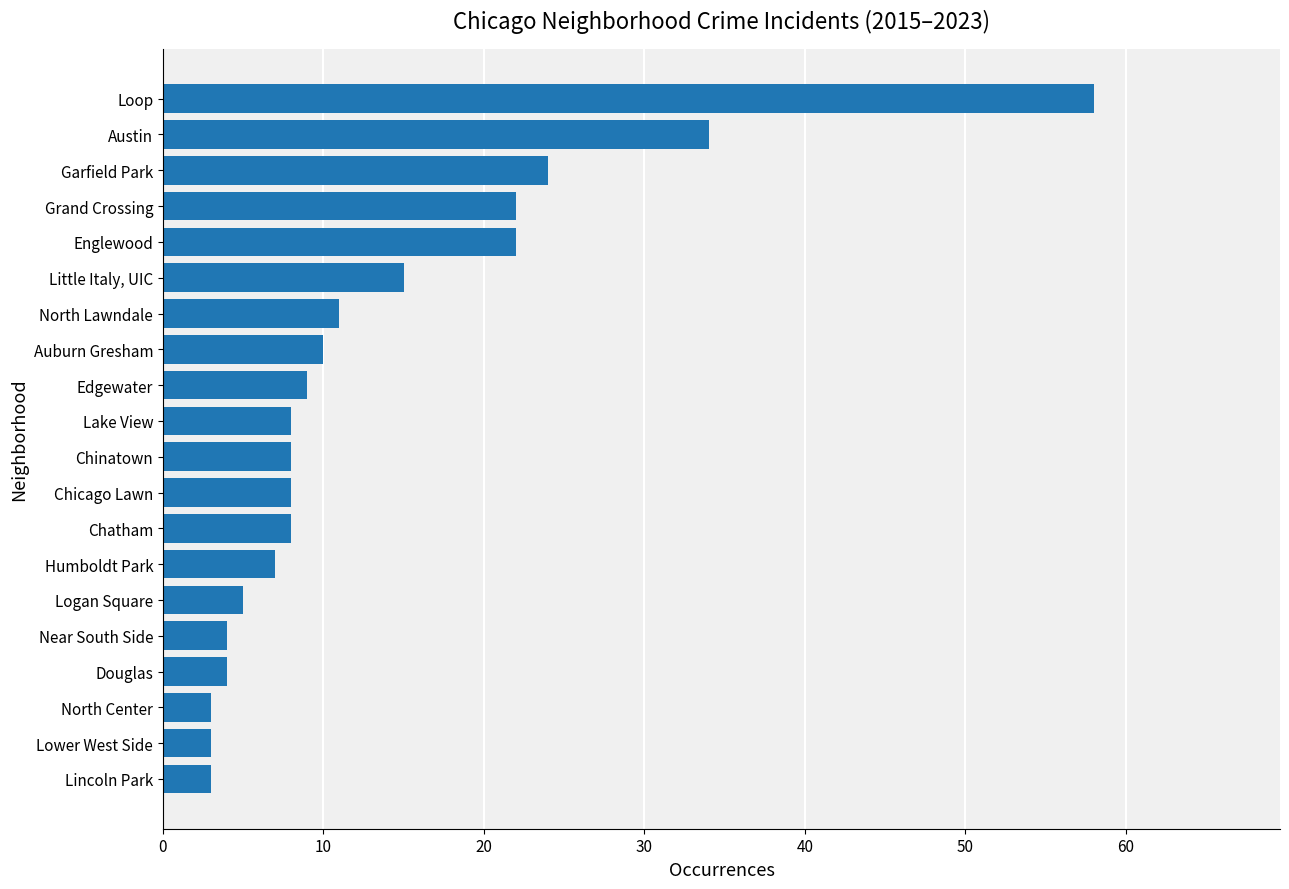

True or false: the data shows 3 at North Center.

True